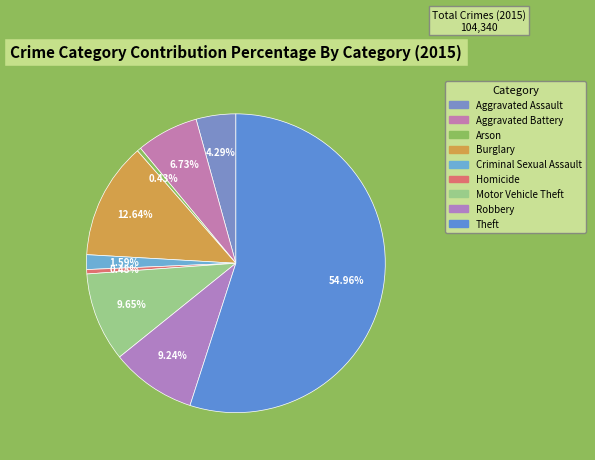

What percentage is the Aggravated Battery slice, to the nearest percent?

7%